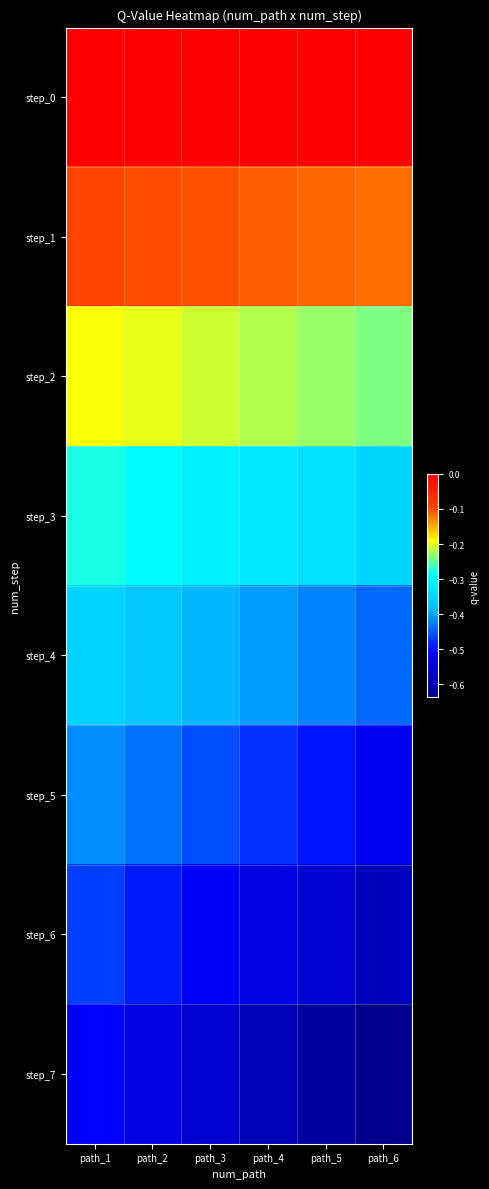

Reading left to right, transcribe all the data shown in this chart.

step_0: path_1=0.0	path_2=0.0	path_3=0.0	path_4=0.0	path_5=0.0	path_6=0.0
step_1: path_1=-0.1	path_2=-0.1	path_3=-0.1	path_4=-0.1	path_5=-0.1	path_6=-0.1
step_2: path_1=-0.2	path_2=-0.2	path_3=-0.2	path_4=-0.2	path_5=-0.2	path_6=-0.2
step_3: path_1=-0.3	path_2=-0.3	path_3=-0.3	path_4=-0.3	path_5=-0.3	path_6=-0.3
step_4: path_1=-0.4	path_2=-0.4	path_3=-0.4	path_4=-0.4	path_5=-0.4	path_6=-0.4
step_5: path_1=-0.4	path_2=-0.4	path_3=-0.5	path_4=-0.5	path_5=-0.5	path_6=-0.5
step_6: path_1=-0.5	path_2=-0.5	path_3=-0.5	path_4=-0.5	path_5=-0.6	path_6=-0.6
step_7: path_1=-0.5	path_2=-0.5	path_3=-0.6	path_4=-0.6	path_5=-0.6	path_6=-0.6